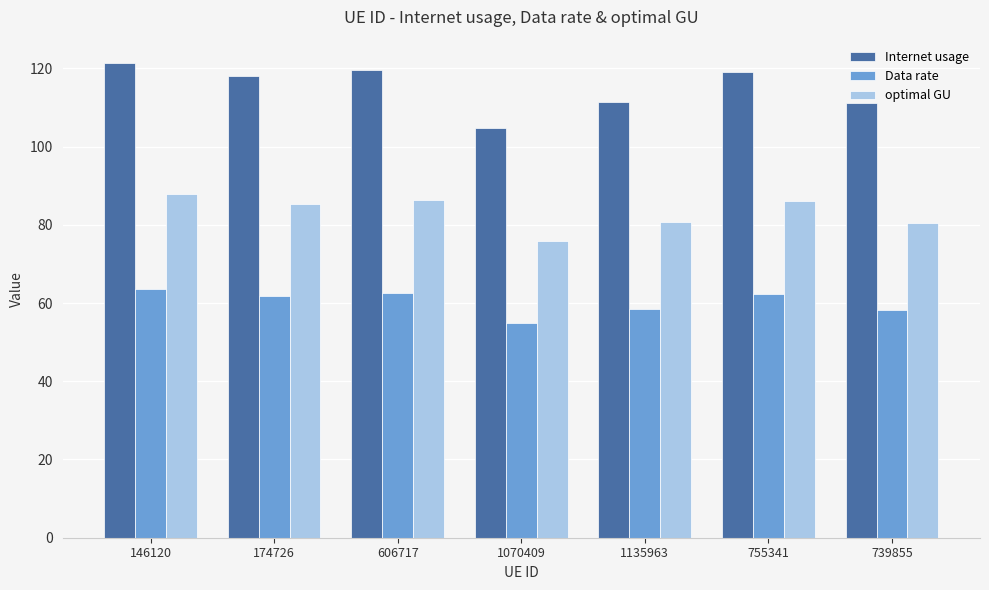

The value of Data rate at 755341 is 62.4. True or false?

True